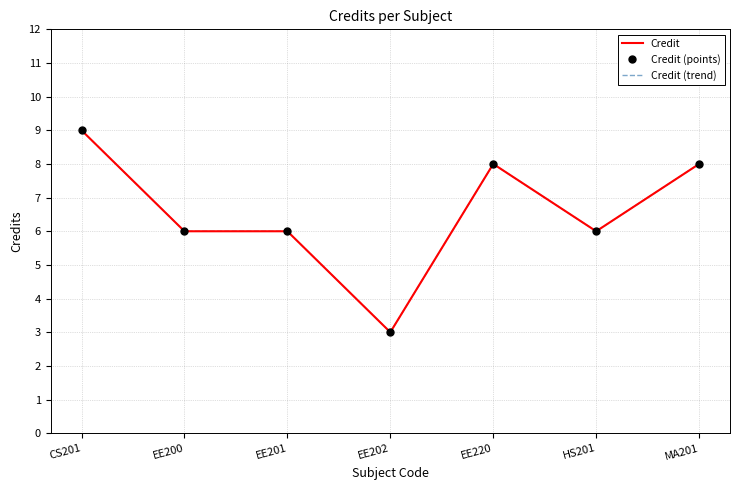

Where does the Credit (trend) series first go above 6?

CS201